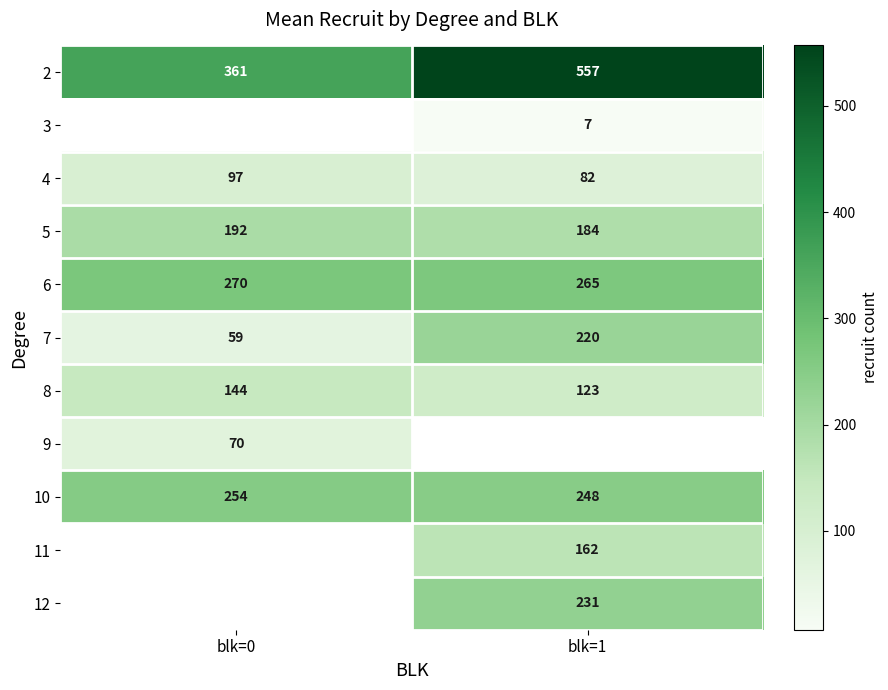

Count the 10 values in the range 248 to 254.

2